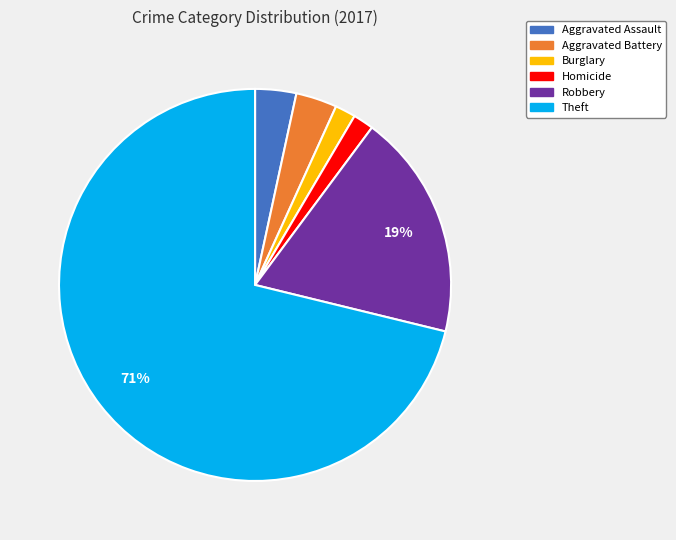

To the nearest percent, what is the average slice percentage?

17%